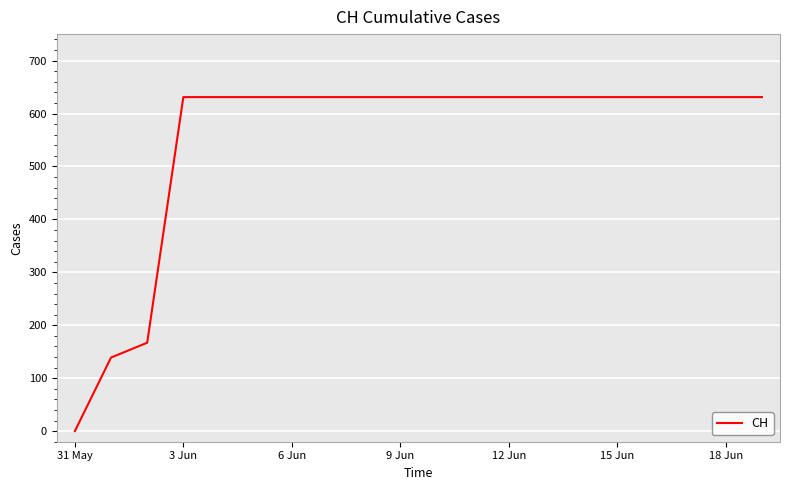

What is the maximum value shown in the chart?

631